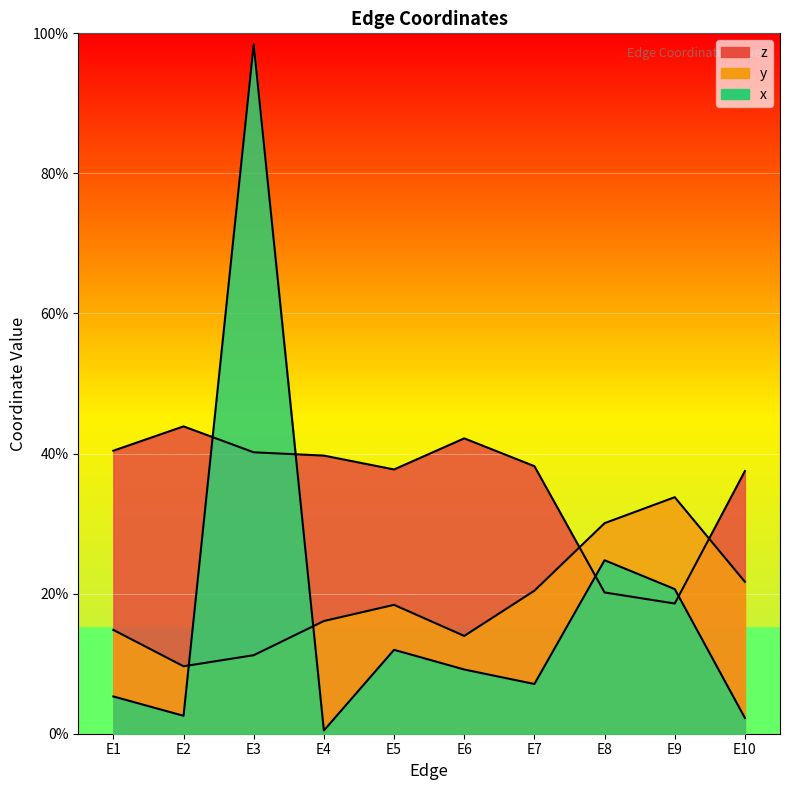

At which label is z closest to 0?

E9